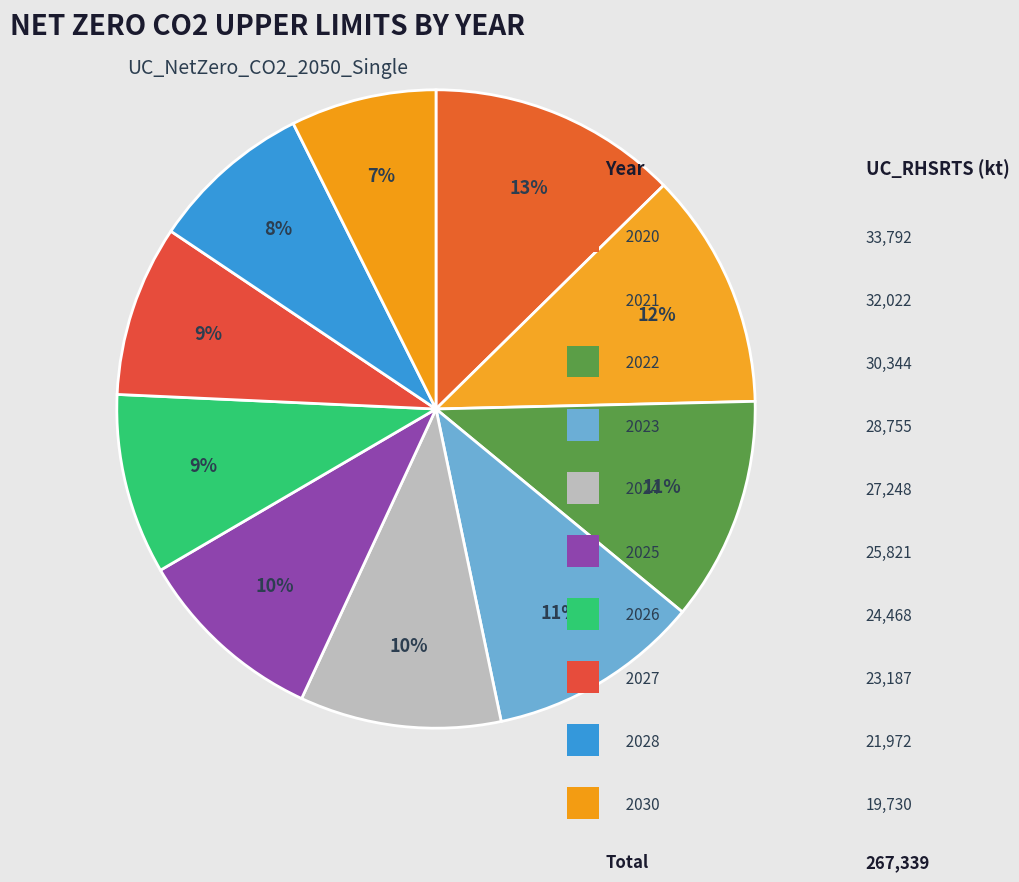

Which category has the biggest portion of the pie?

2020